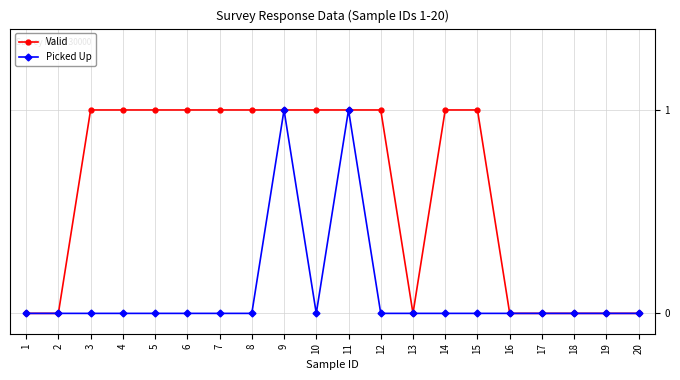

True or false: Valid has a value of 0 at 6.

False